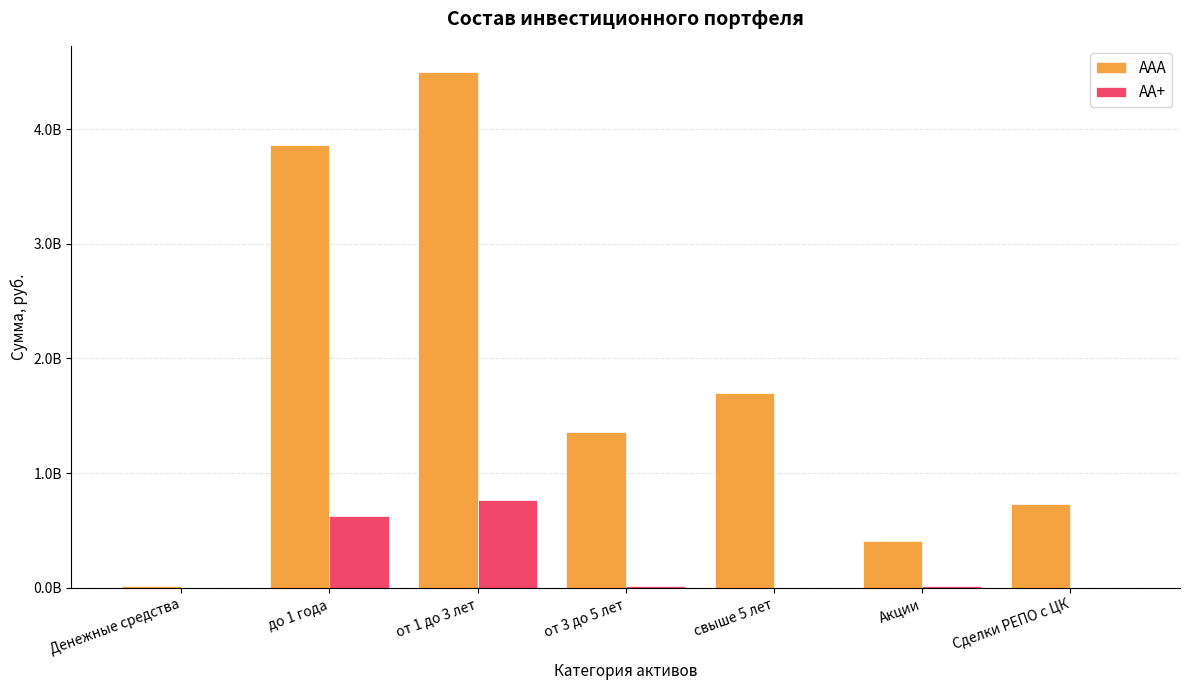

Is it true that ААА equals 18091558.7 at Денежные средства?

False